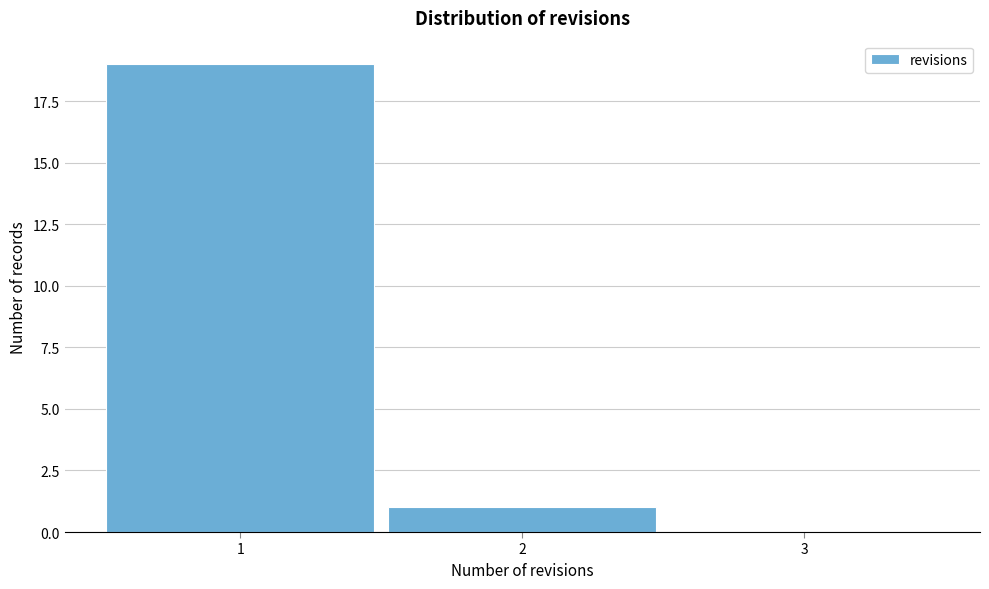

Reading right to left, list all the values displayed in this chart.

3=0	2=1	1=19